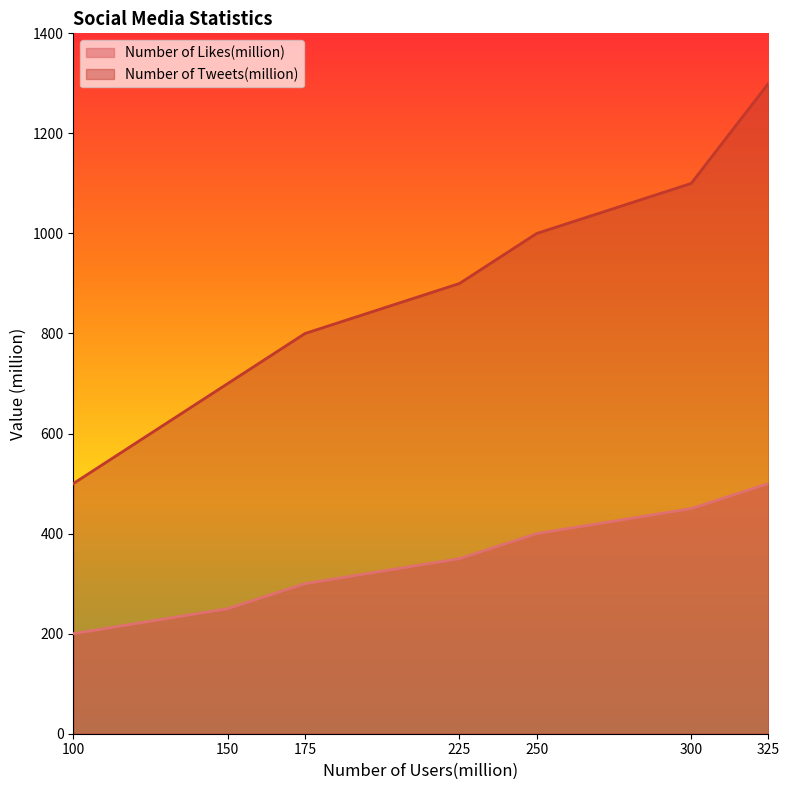

True or false: Number of Tweets(million) and Number of Likes(million) cross at least once.

False